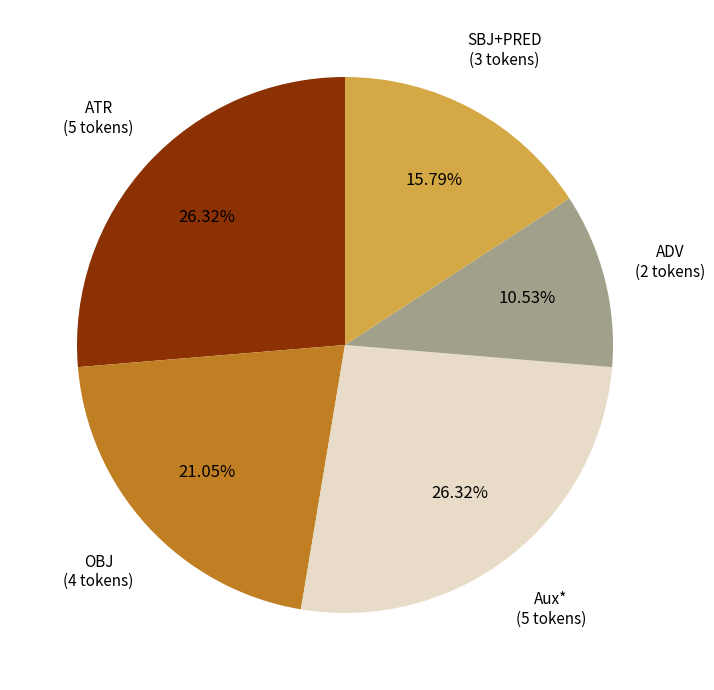

Is there a majority slice in this chart?

No